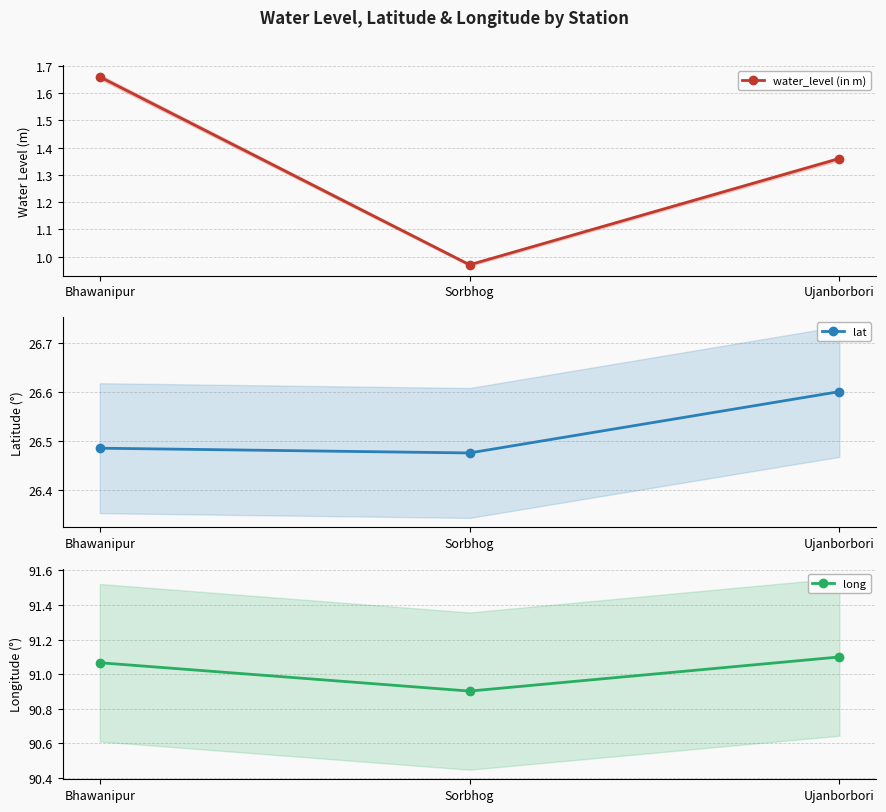

At which label does lat reach its peak?

Ujanborbori